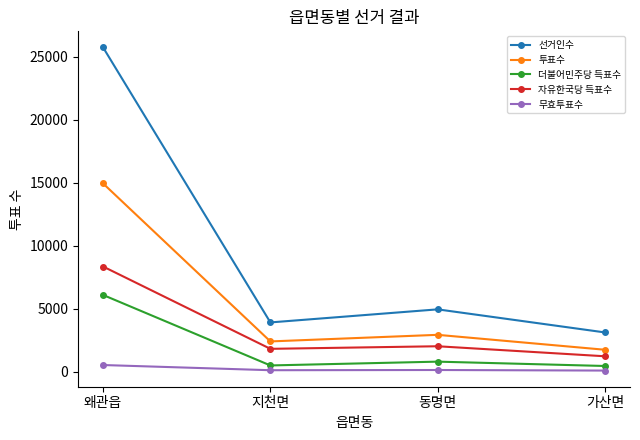

Which series has the widest spread of values?

선거인수